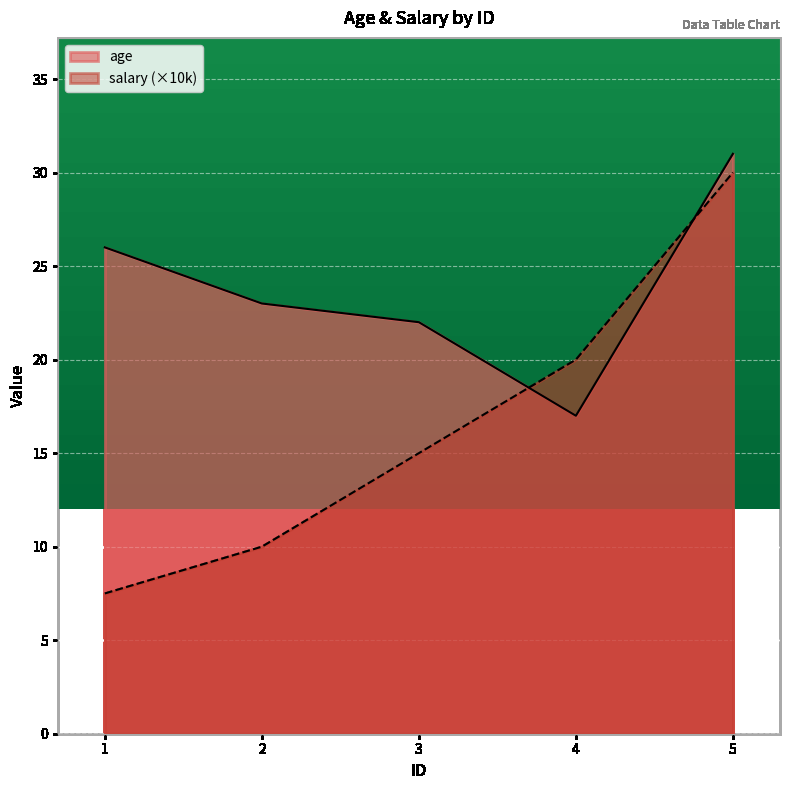

Which has a higher value, 5 or 4?

5